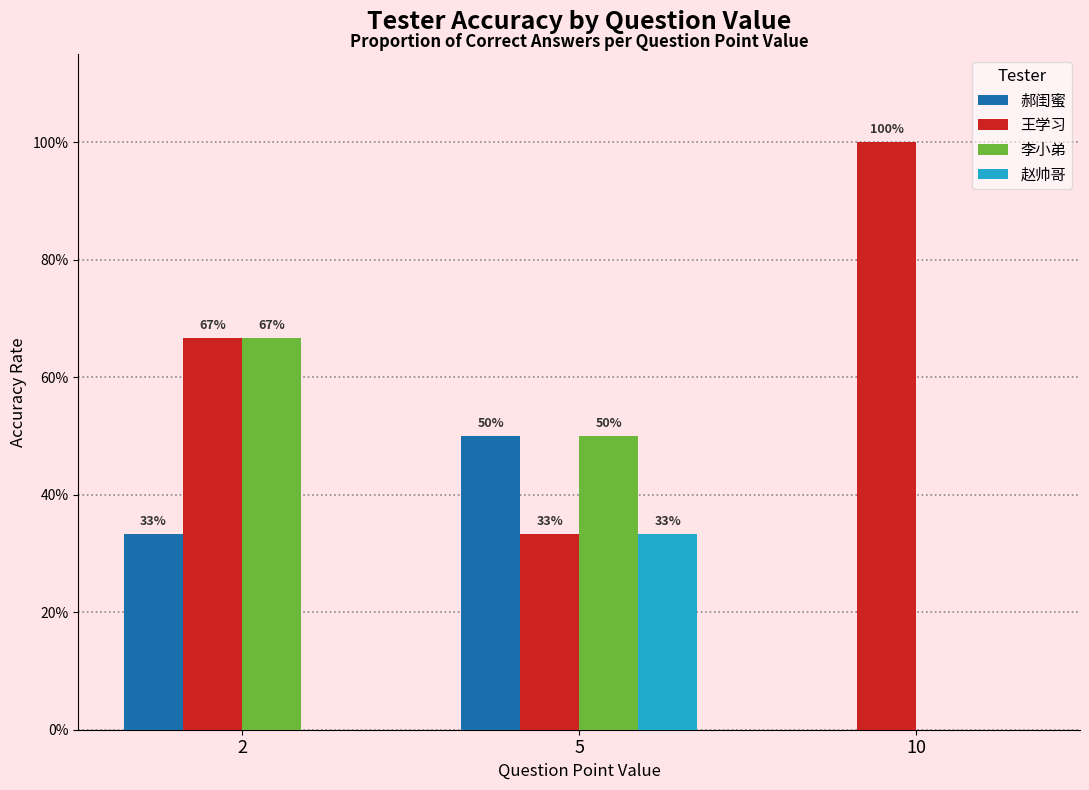

Are the bars horizontal?

No